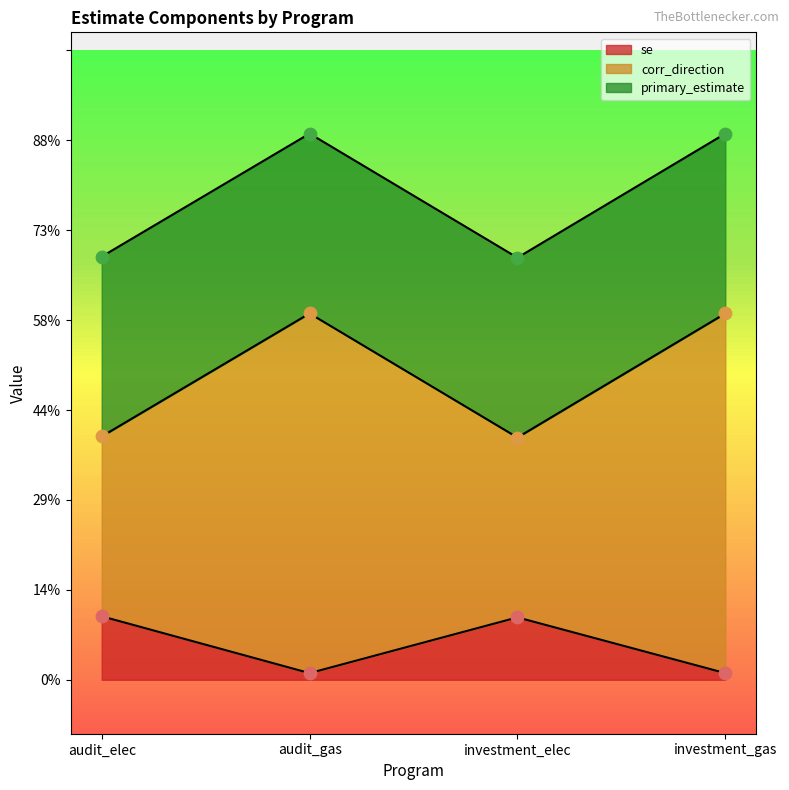

Which series has the largest total across all categories?

corr_direction